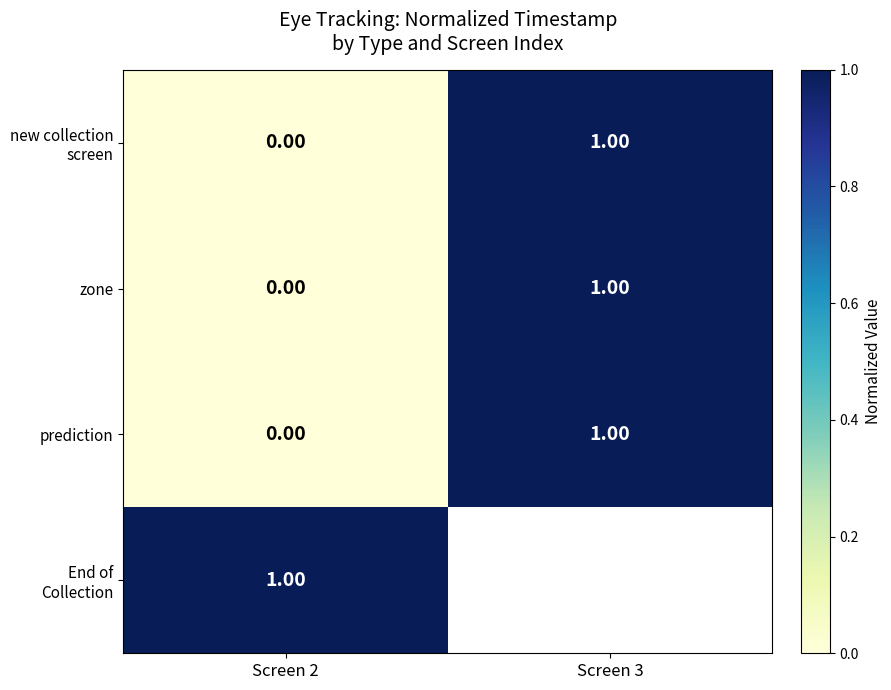

Is it true that prediction equals 1.6 at Screen 3?

False